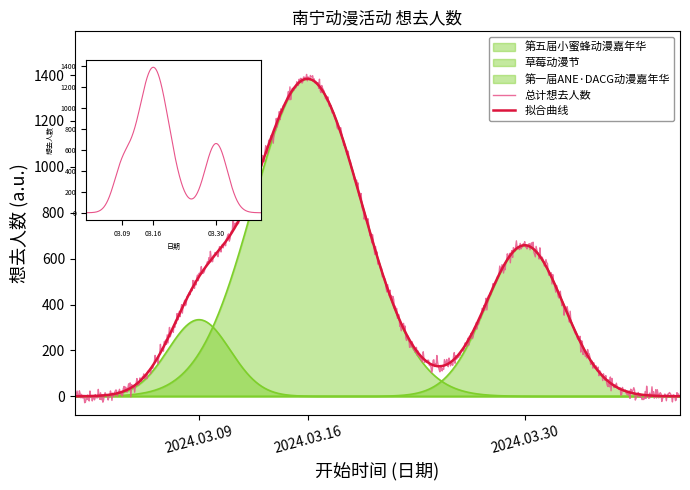

True or false: the data shows 565 at 南宁·第五届小蜜蜂动漫嘉年华.

False